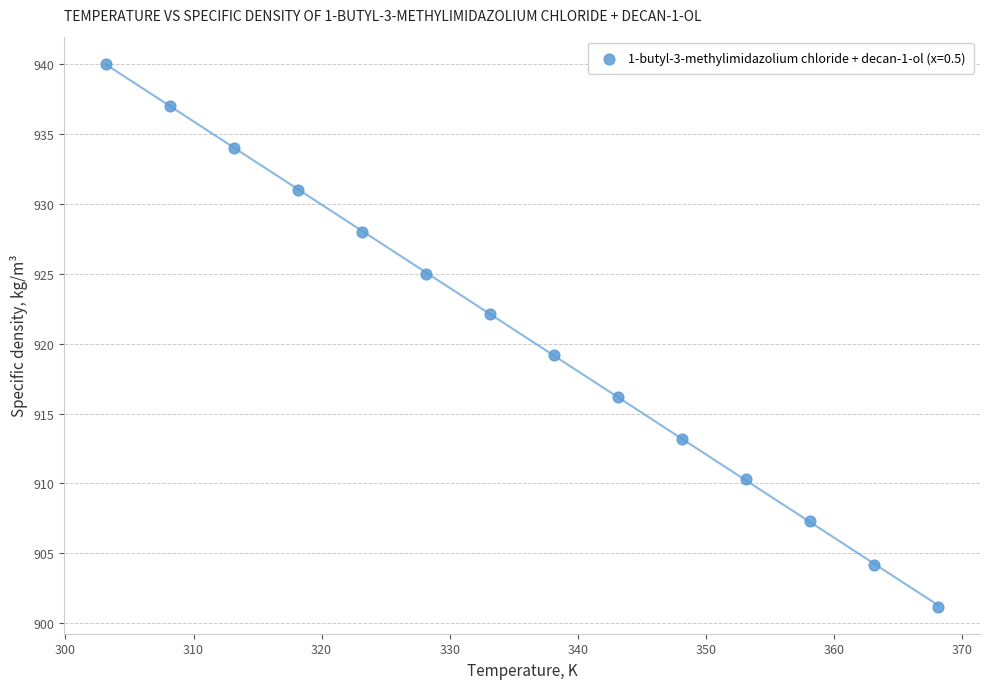

What is the range of X values (max minus min)?

65.0